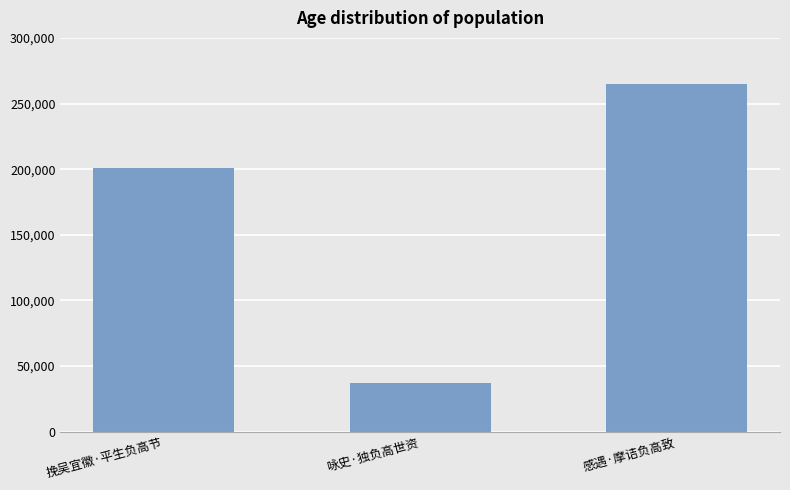

What is the average value?

167540